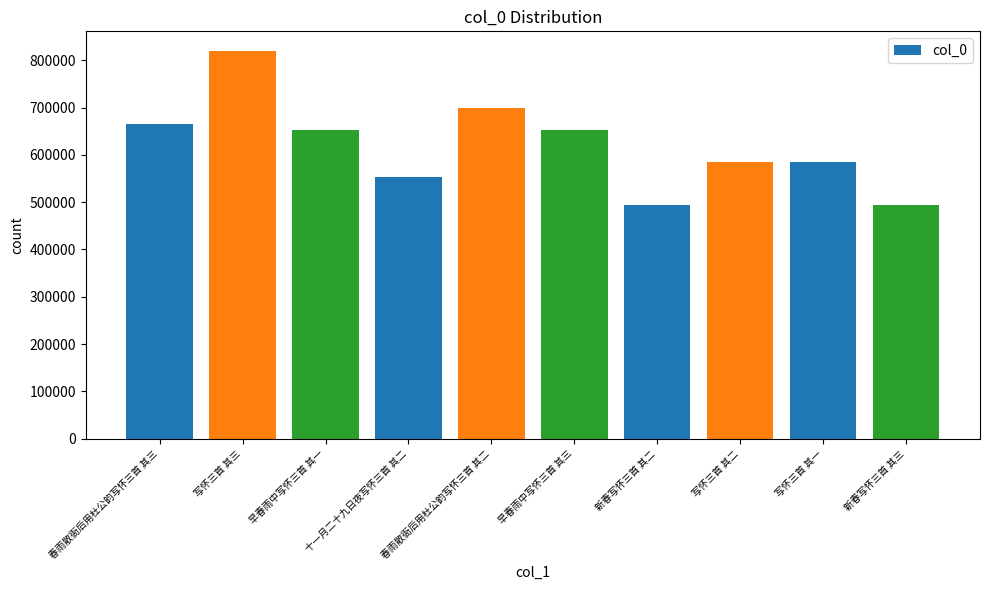

Count the number of categories in the chart.

10